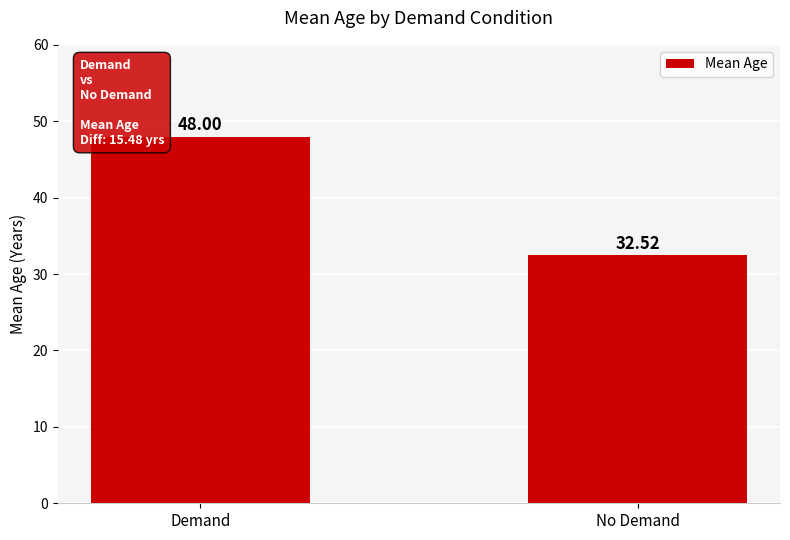

Reading left to right, transcribe all the data shown in this chart.

Demand=48.0	No Demand=32.5